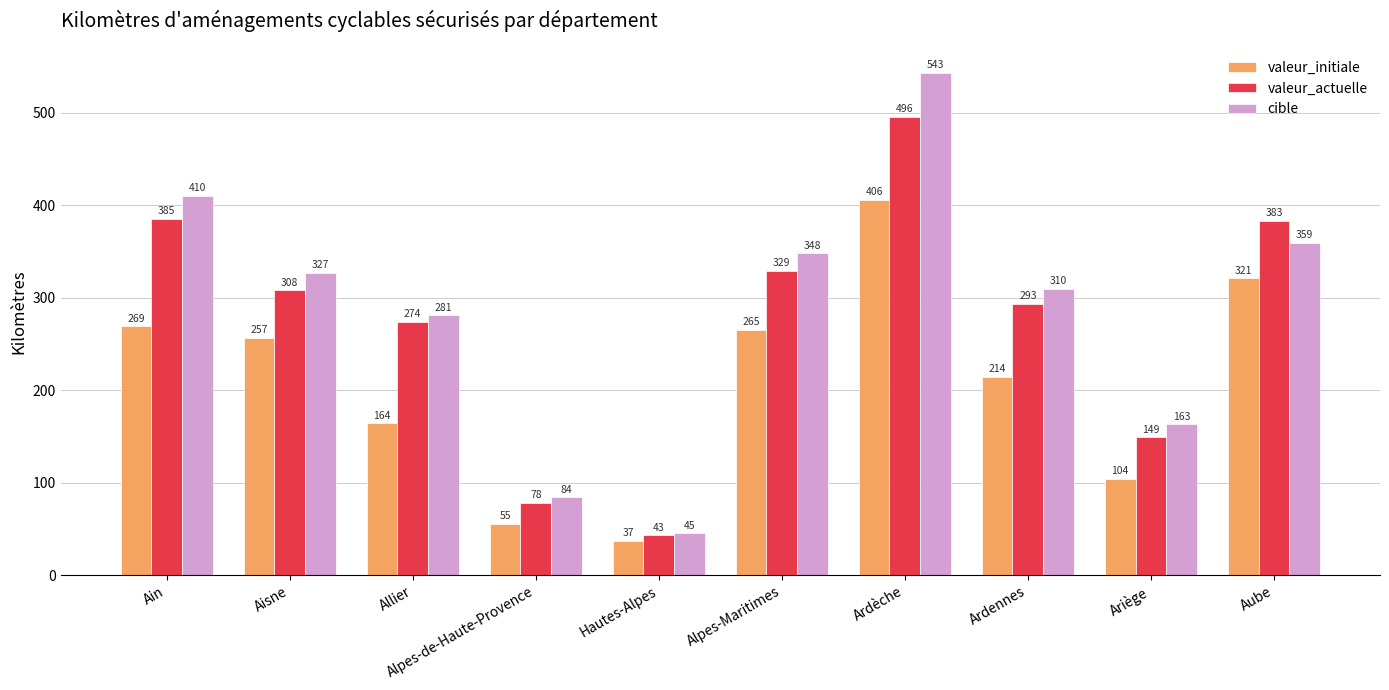

Reading left to right, list all the values displayed in this chart.

valeur_initiale: 269	257	164	55	37	265	406	214	104	321
valeur_actuelle: 385	308	274	78	43	329	496	293	149	383
cible: 410	327	281	84	45	348	543	310	163	359